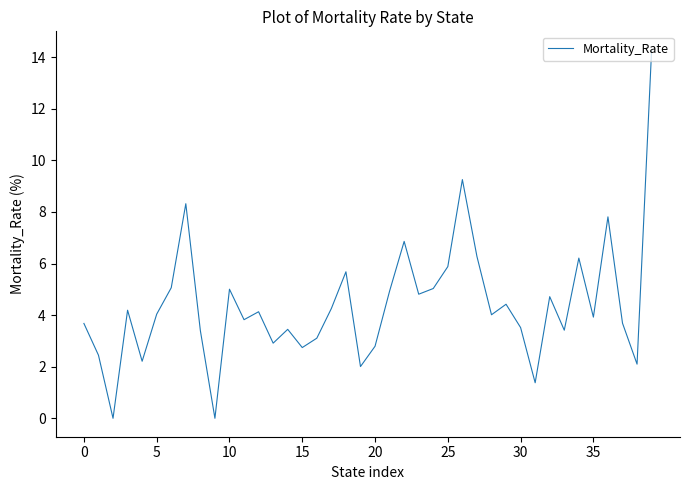

What is the maximum value shown in the chart?

14.3